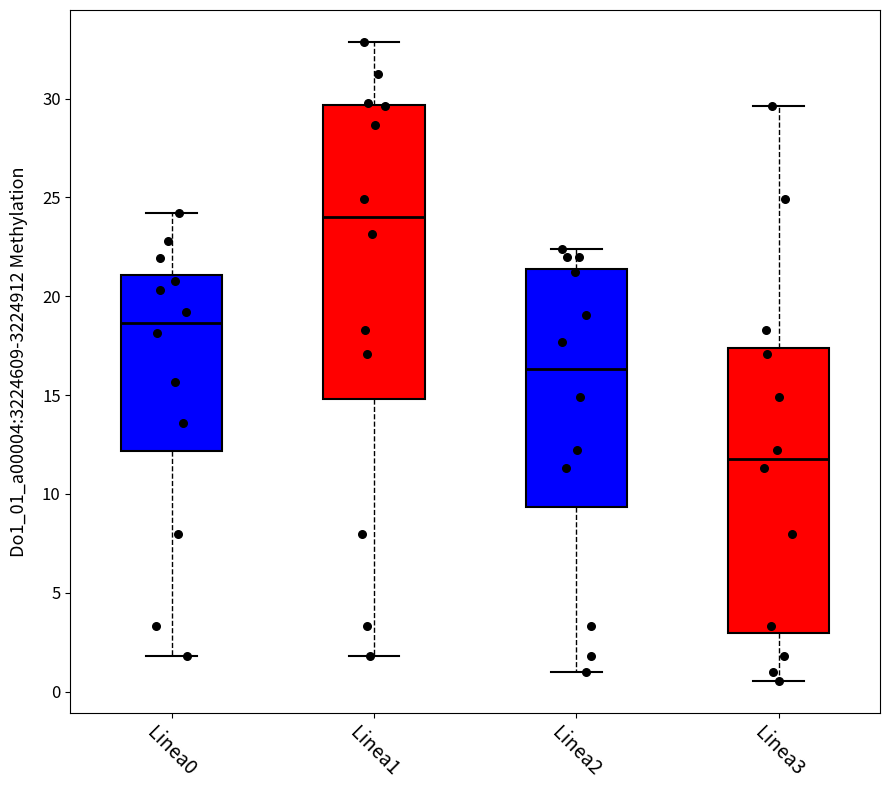

Where is the upper edge of the box for Linea3 on the y-axis? The values are not printed on the chart, so give them approximately, as read against the axis.

17.5